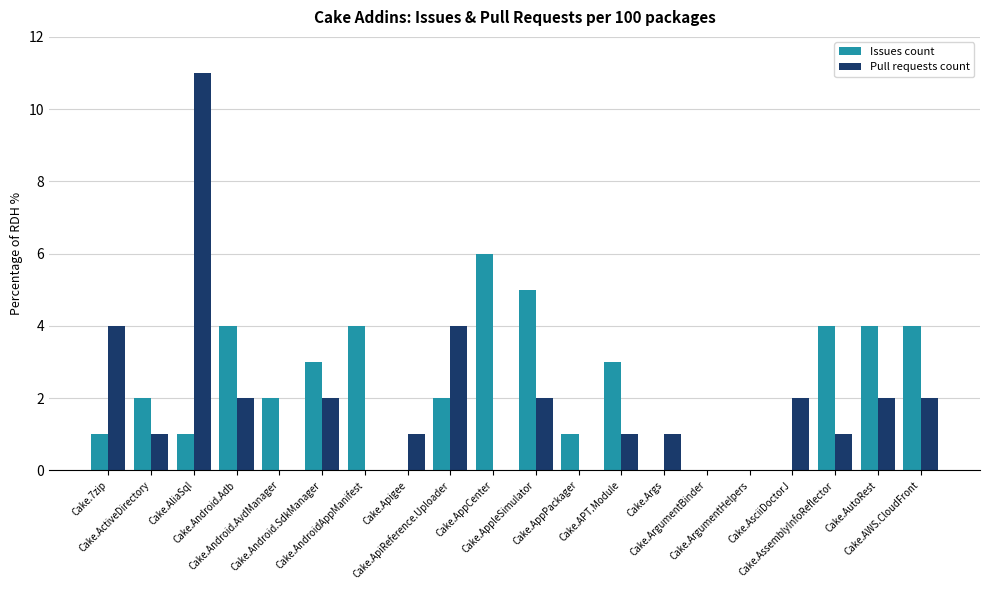

Which series has the largest total across all categories?

Issues count